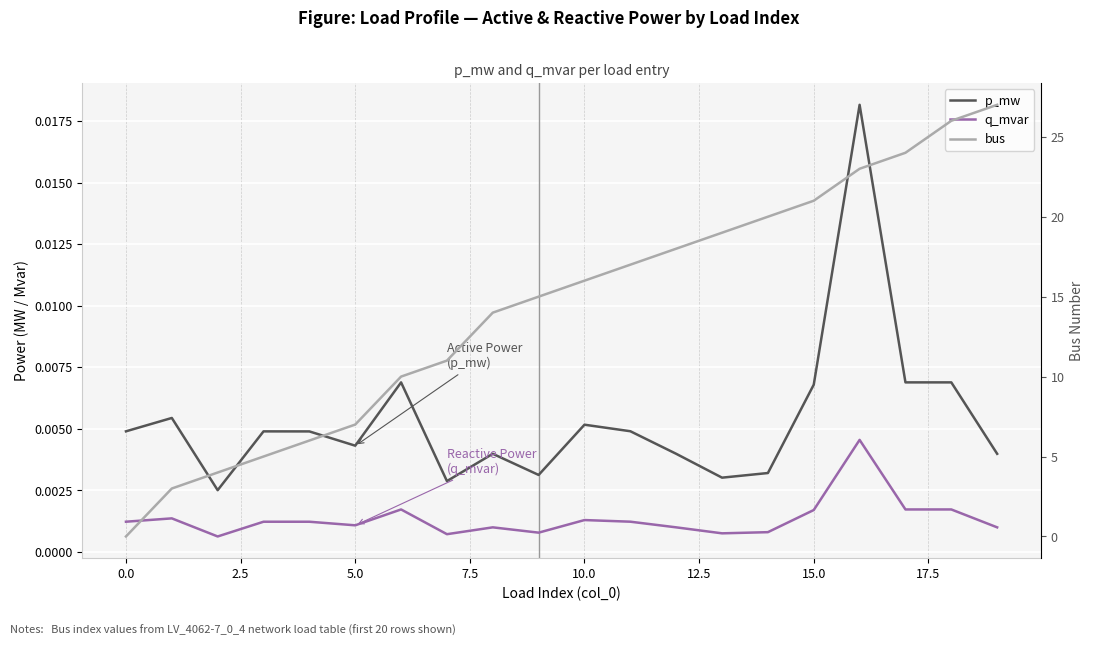

What is the label of the 14th point from the left?

13